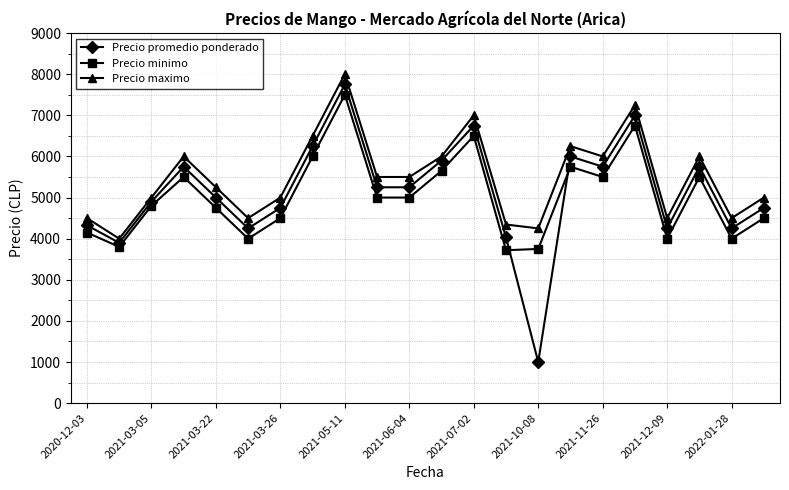

True or false: Precio maximo has more than 1 interior local peaks.

True